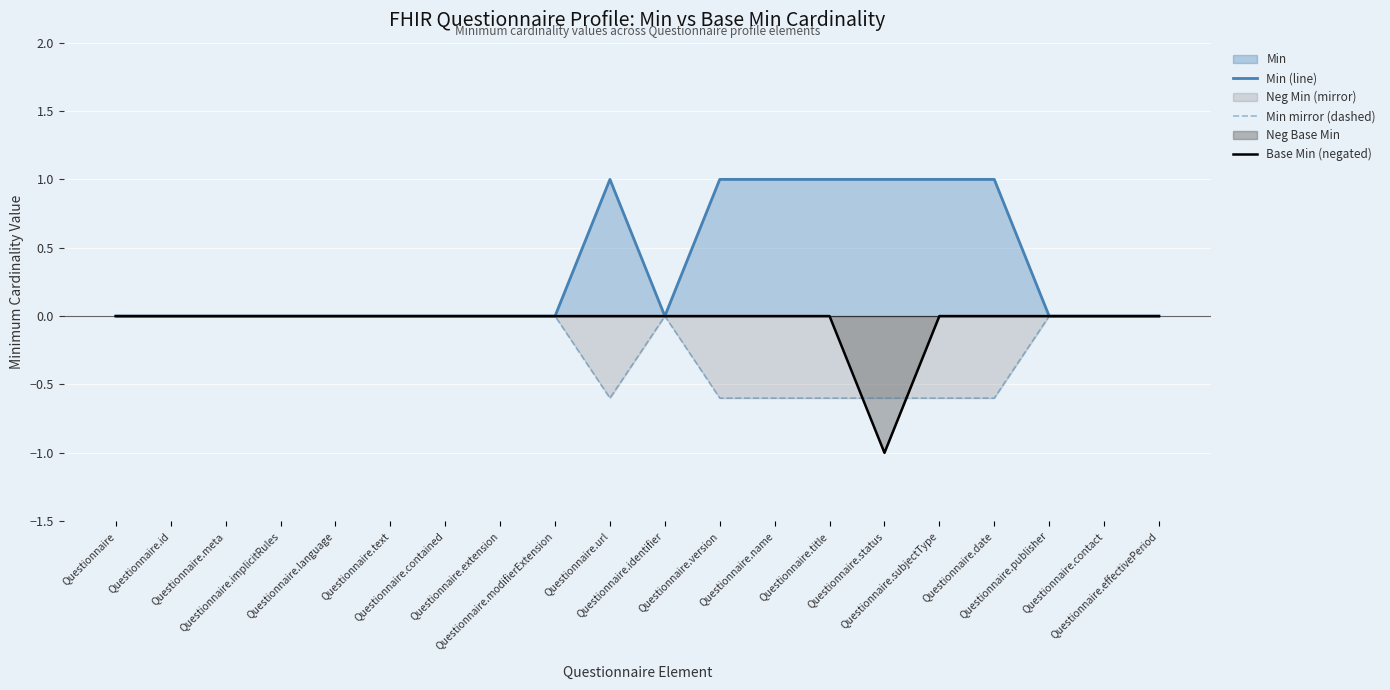

At how many categories does at least one series exceed 0?

7